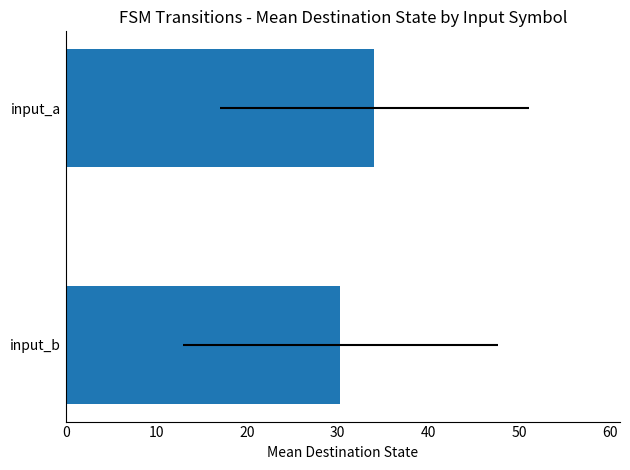

What is the sum of the values at input_a and input_b?

64.4